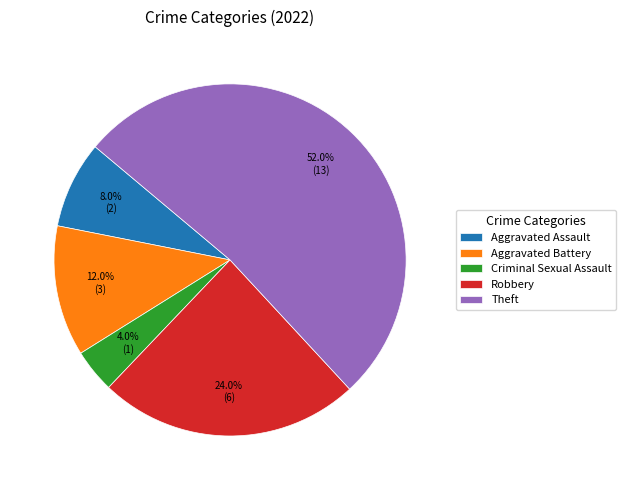

Which slice is the smallest?

Criminal Sexual Assault